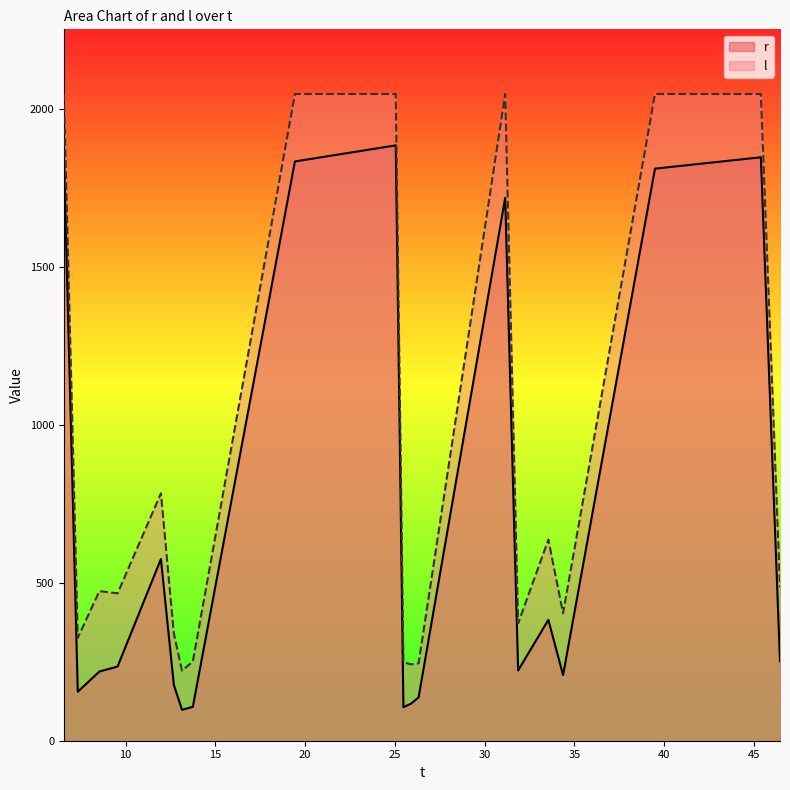

How many values in the r series are below 234?

10